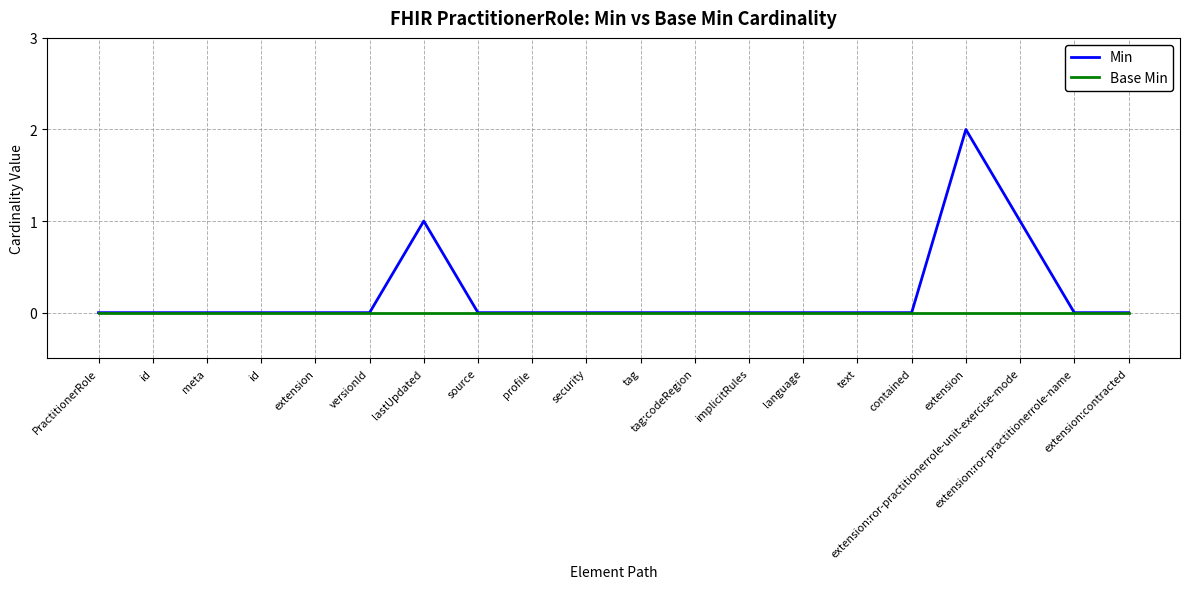

What are all the series names shown in the legend?

Min, Base Min